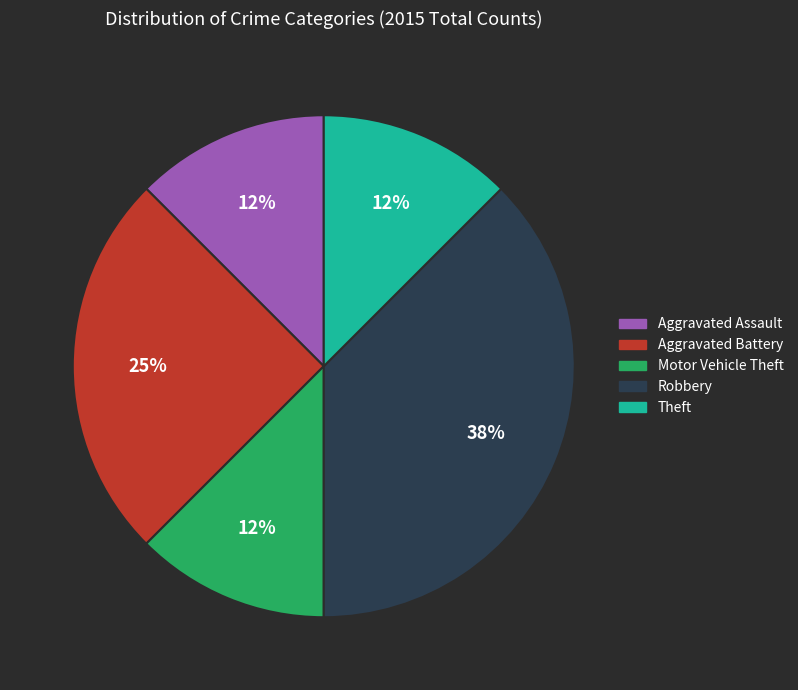

What percentage is the Aggravated Battery slice, to the nearest percent?

25%